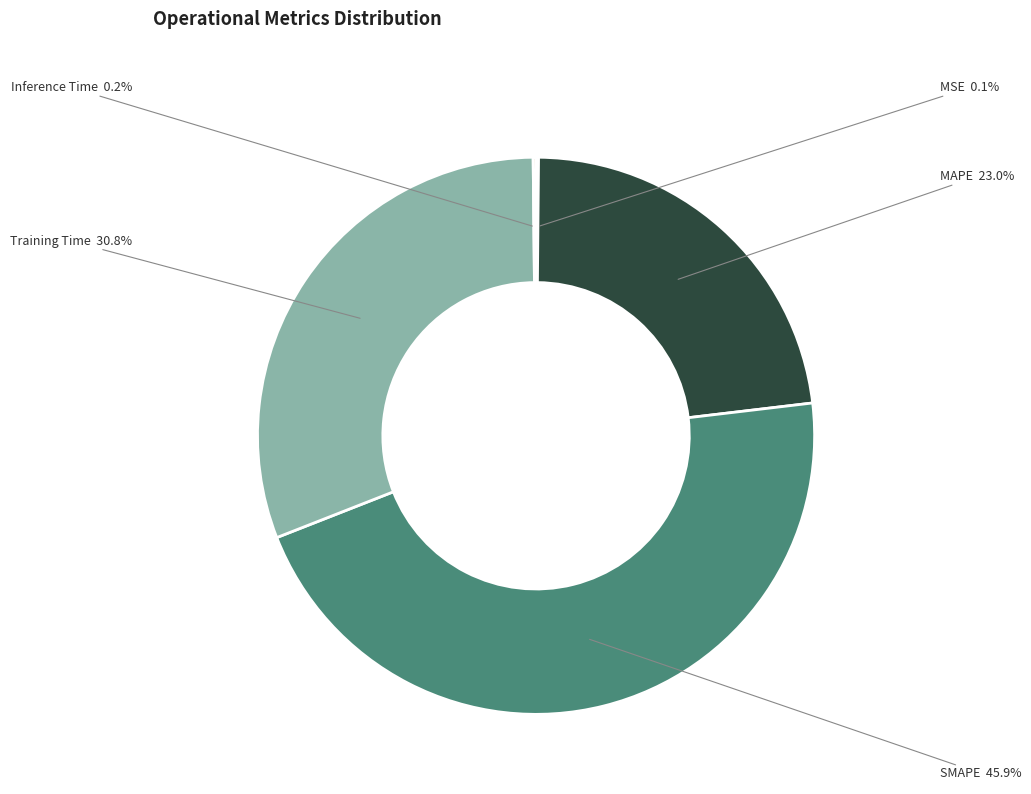

How much of the chart is everything except Training Time?

69.2%